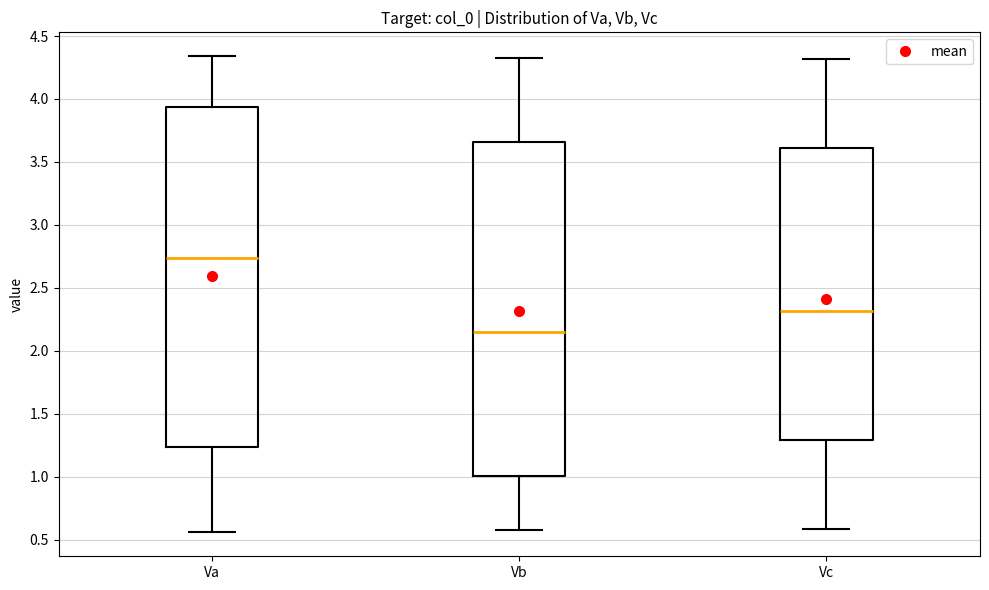

Where is the lower edge of the box for Va on the y-axis? The values are not printed on the chart, so give them approximately, as read against the axis.

1.25